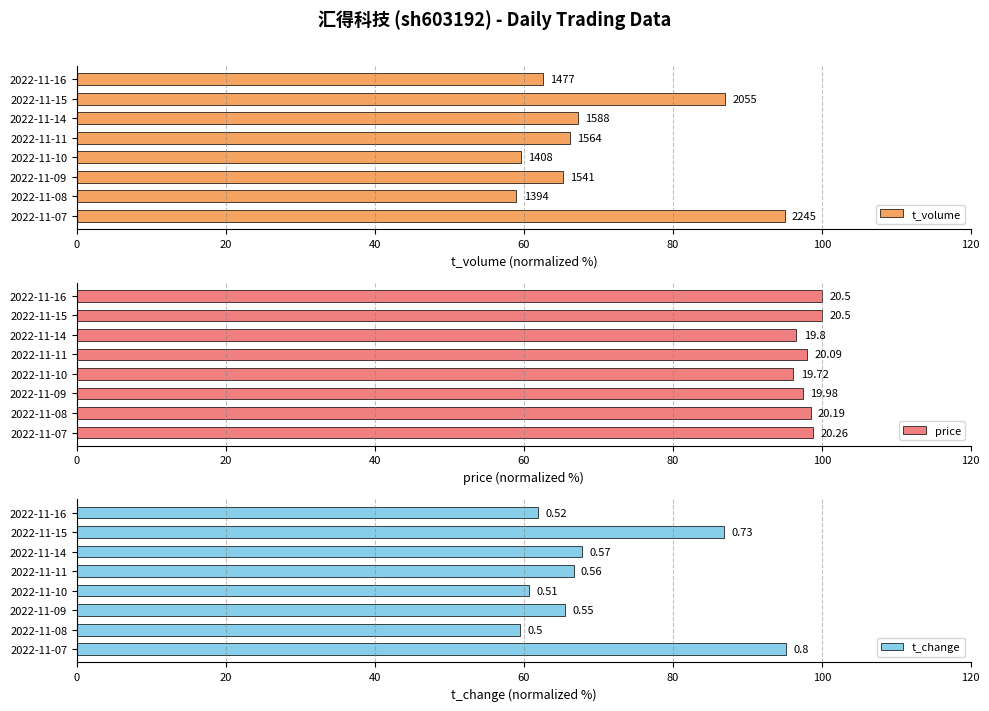

At 2022-11-14, list the series in order from largest to smallest.

price, t_change, t_volume